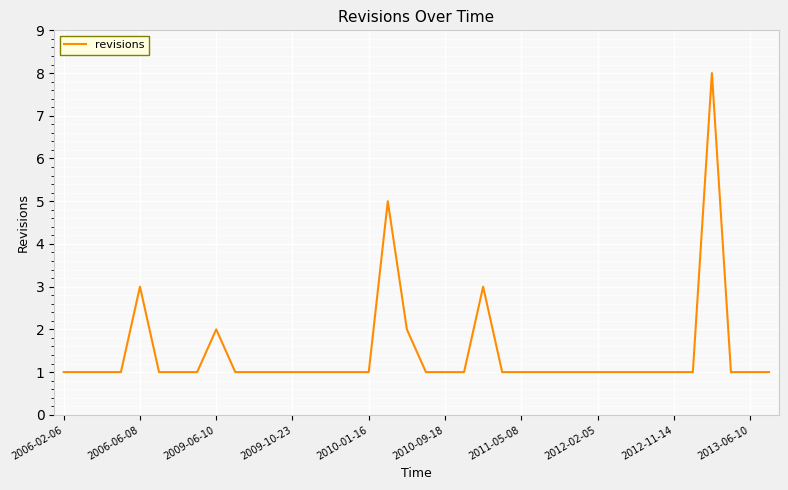

What is the greatest value displayed?

8